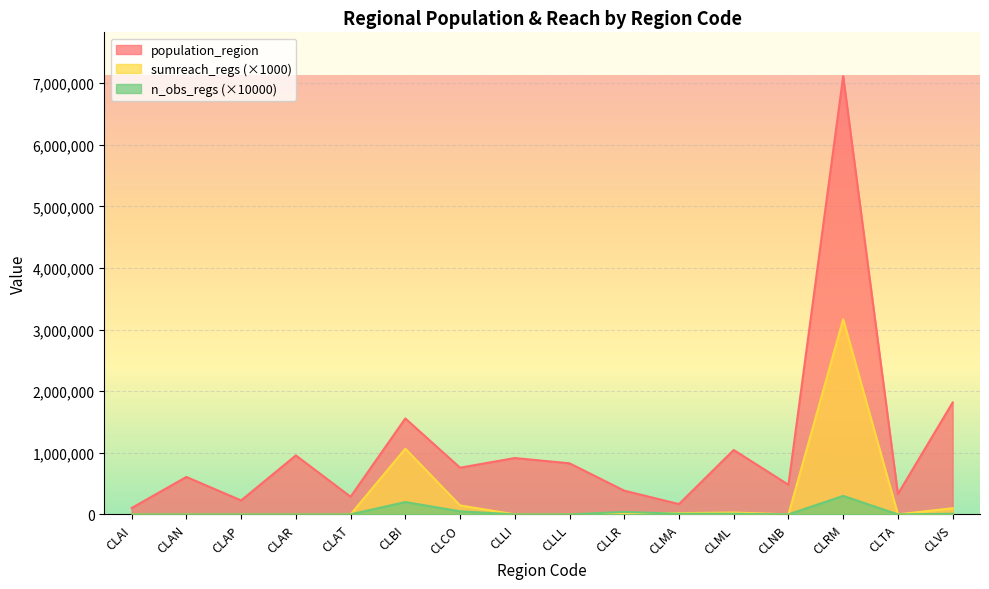

What is the label of the 2nd point from the left?

CLAN